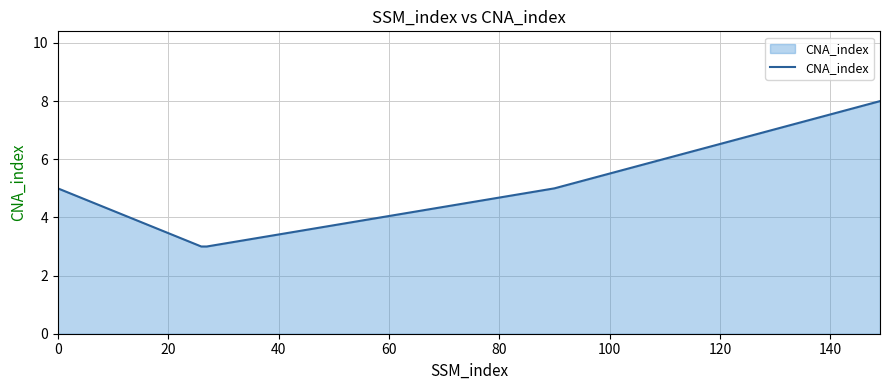

What is the difference between the maximum and second lowest values?

5